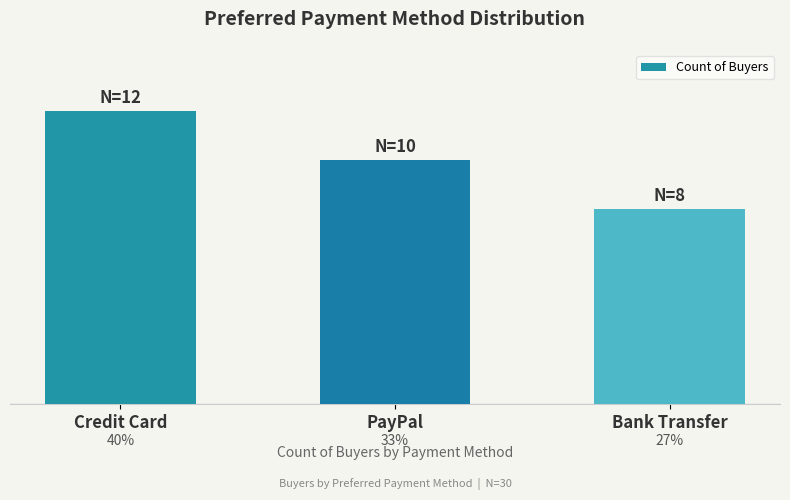

The value at Bank Transfer is 4. True or false?

False